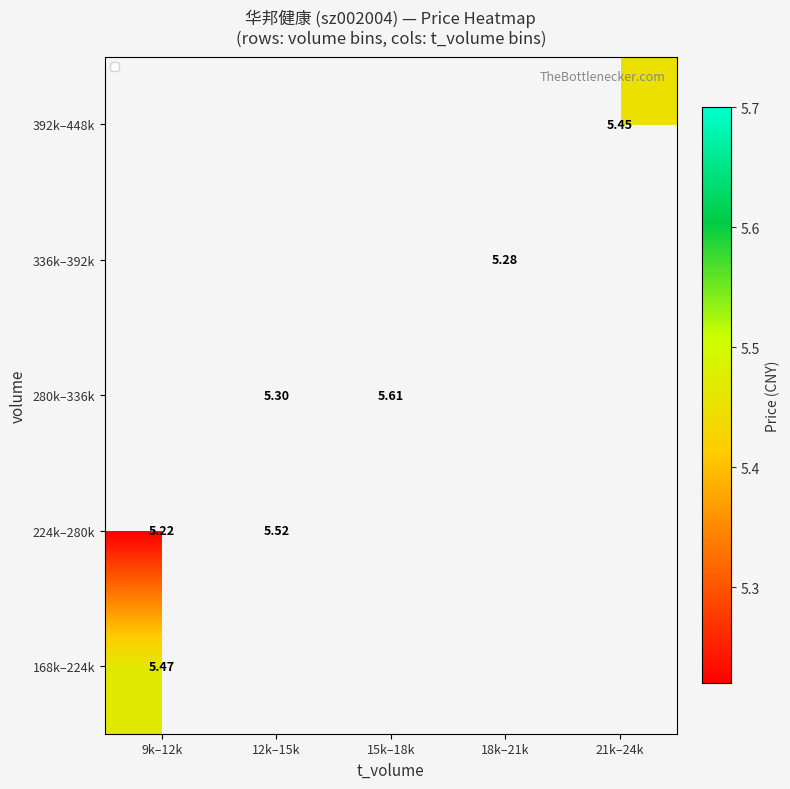

At which label does 392k–448k reach its minimum?

9k–12k